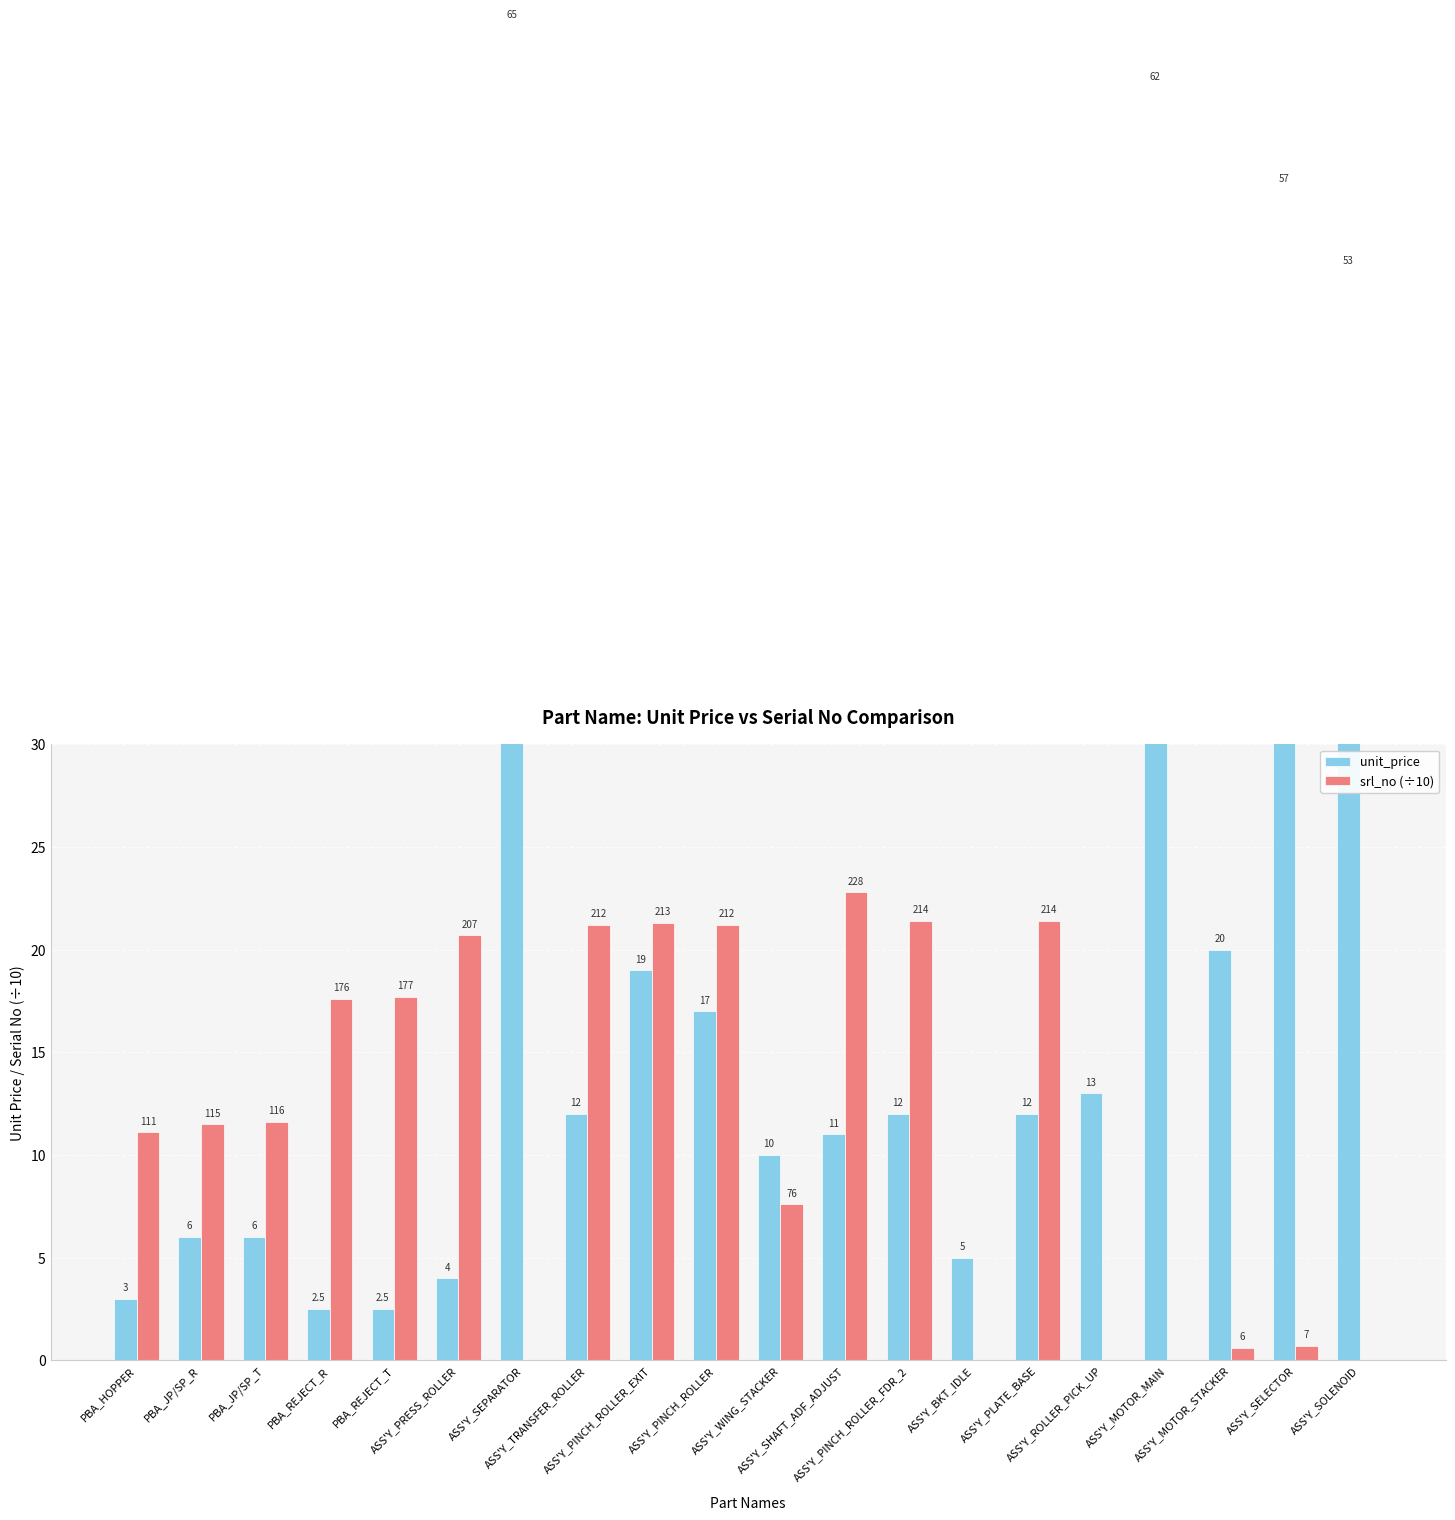

Which series has the widest spread of values?

unit_price